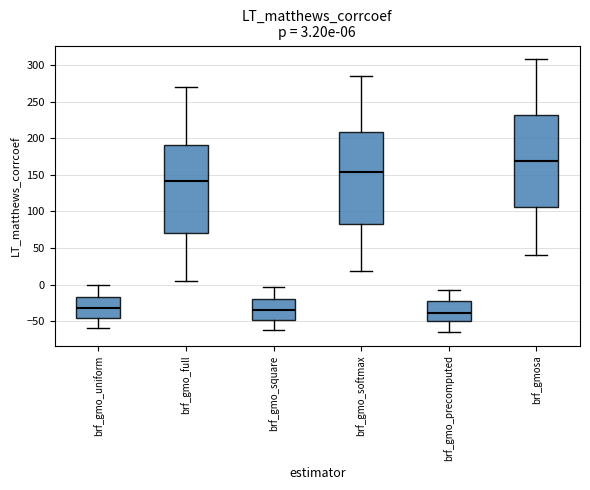

Which box's median line is the highest?

brf_gmosa